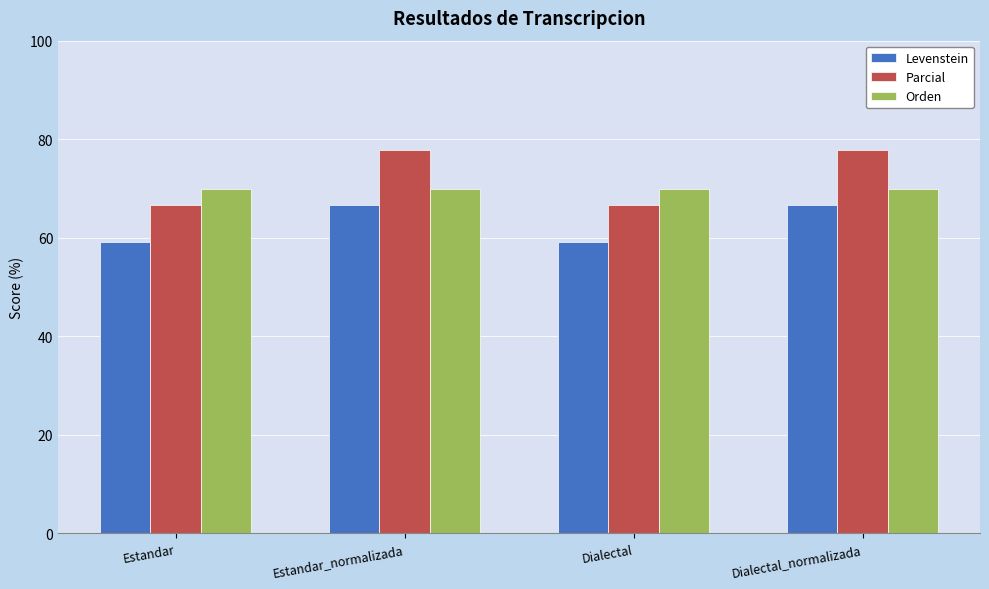

What are all the series names shown in the legend?

Levenstein, Parcial, Orden